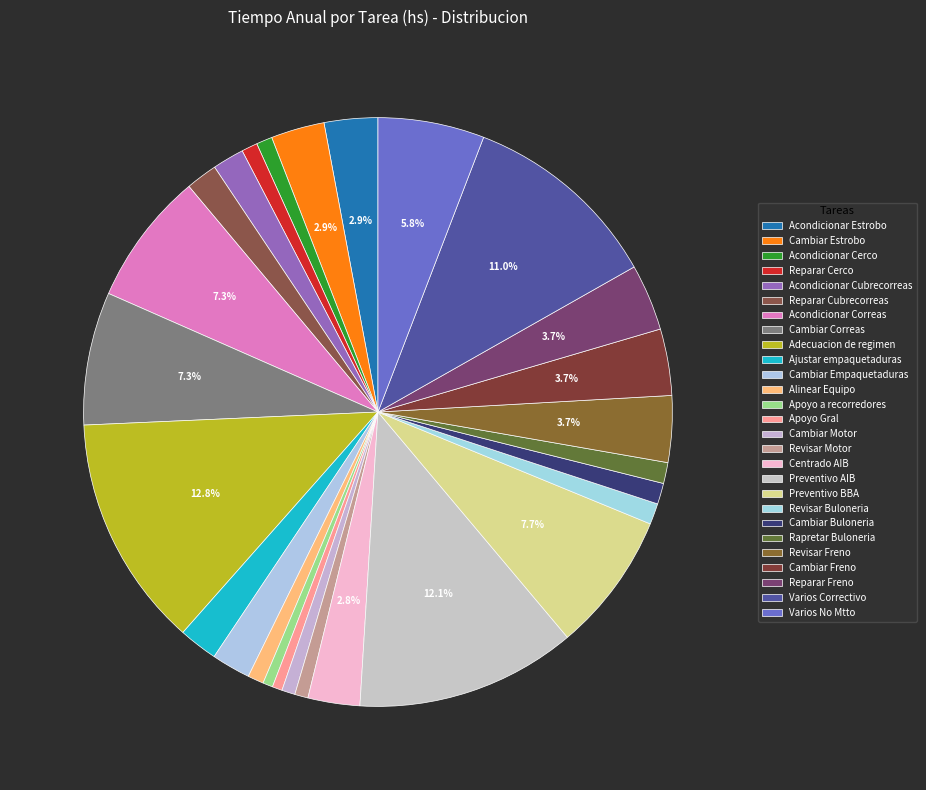

To the nearest percent, what portion does Acondicionar Cerco represent?

1%